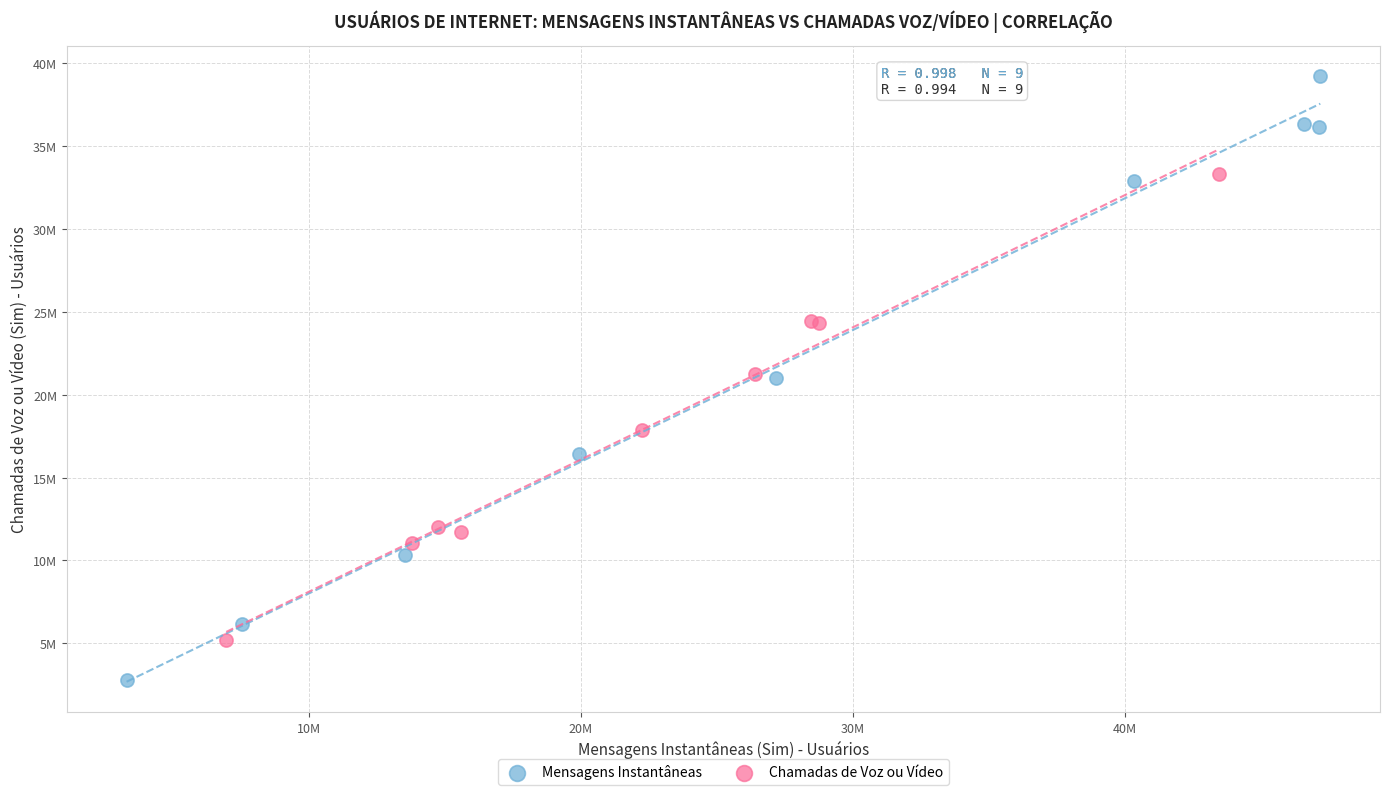

Which series has the widest spread of Y values?

Mensagens Instantâneas